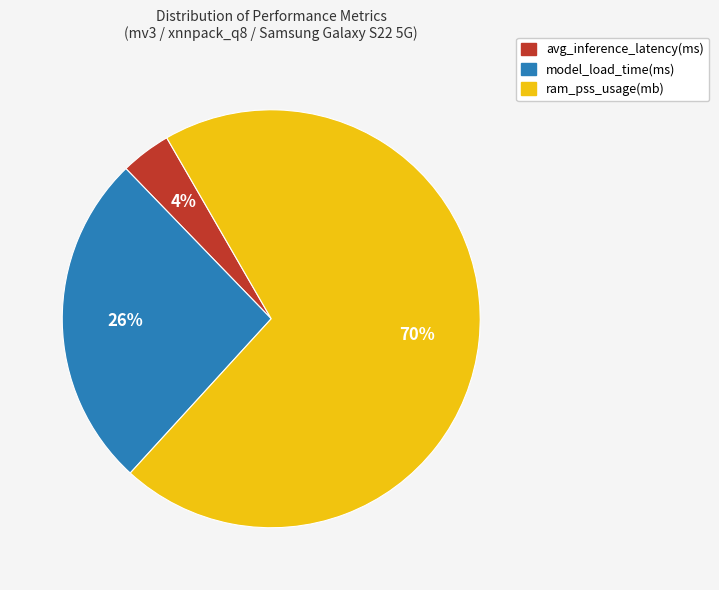

To the nearest percent, what is the difference between the largest and smallest slice percentages?

66%